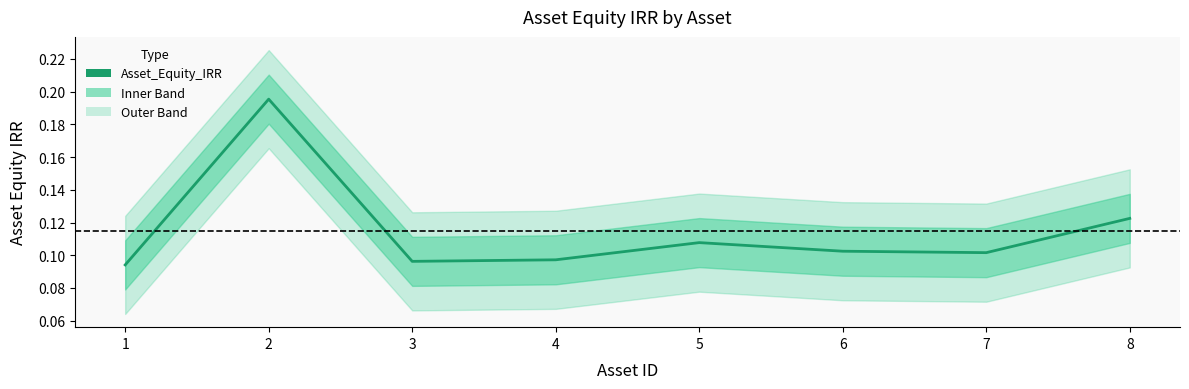

What is the value of the 6th point from the left?

0.1